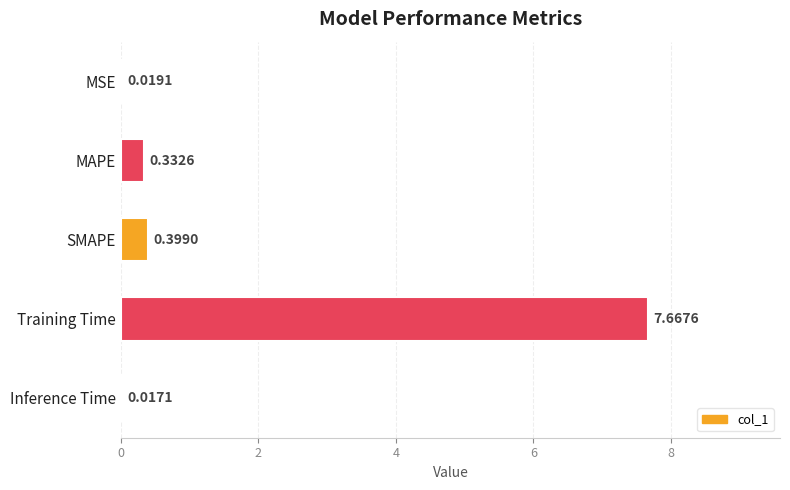

Where is the data nearest to the value 3?

SMAPE